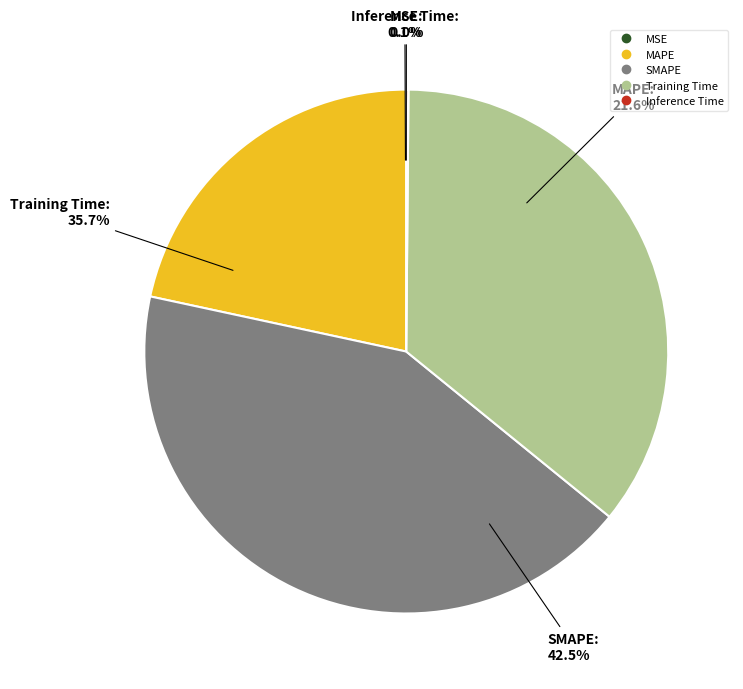

To the nearest percent, what is the difference between the largest and smallest slice percentages?

43%